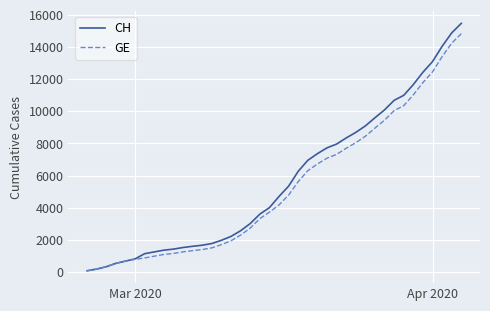

Which series has the widest spread of values?

CH